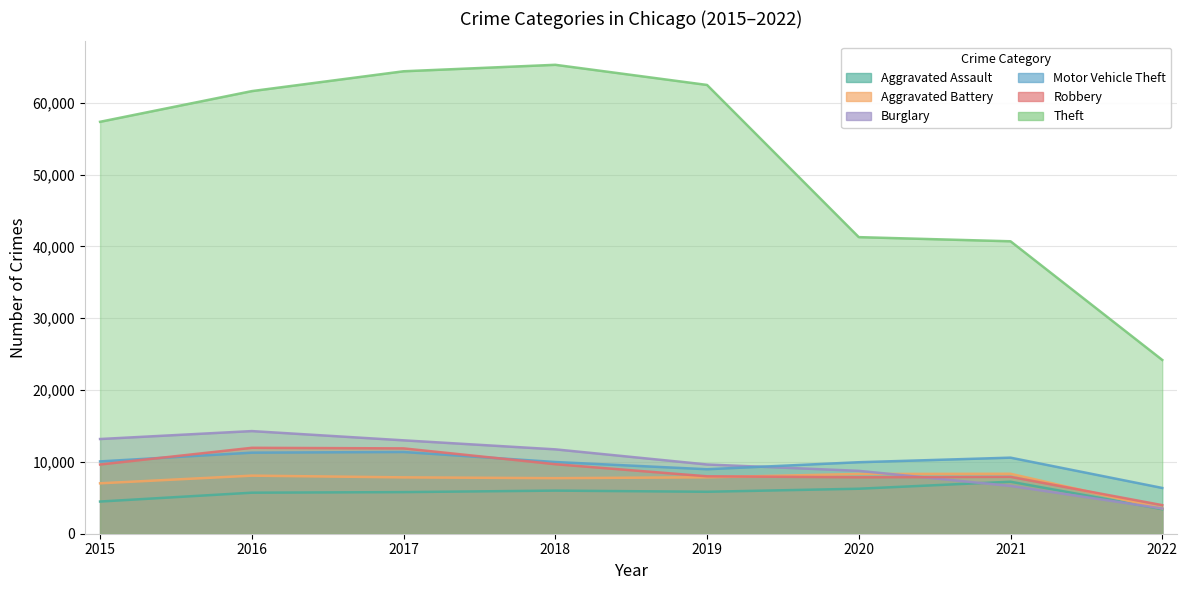

What is the value of the Aggravated Battery point at the 1st from the left?

7018